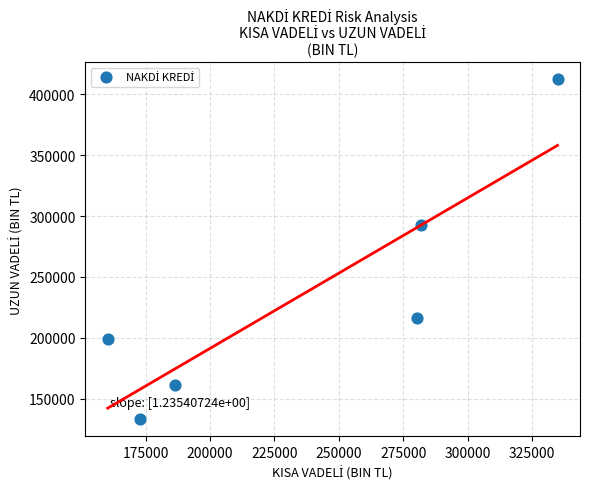

What Y value in the scatter plot is closest to 272669?

292938.9